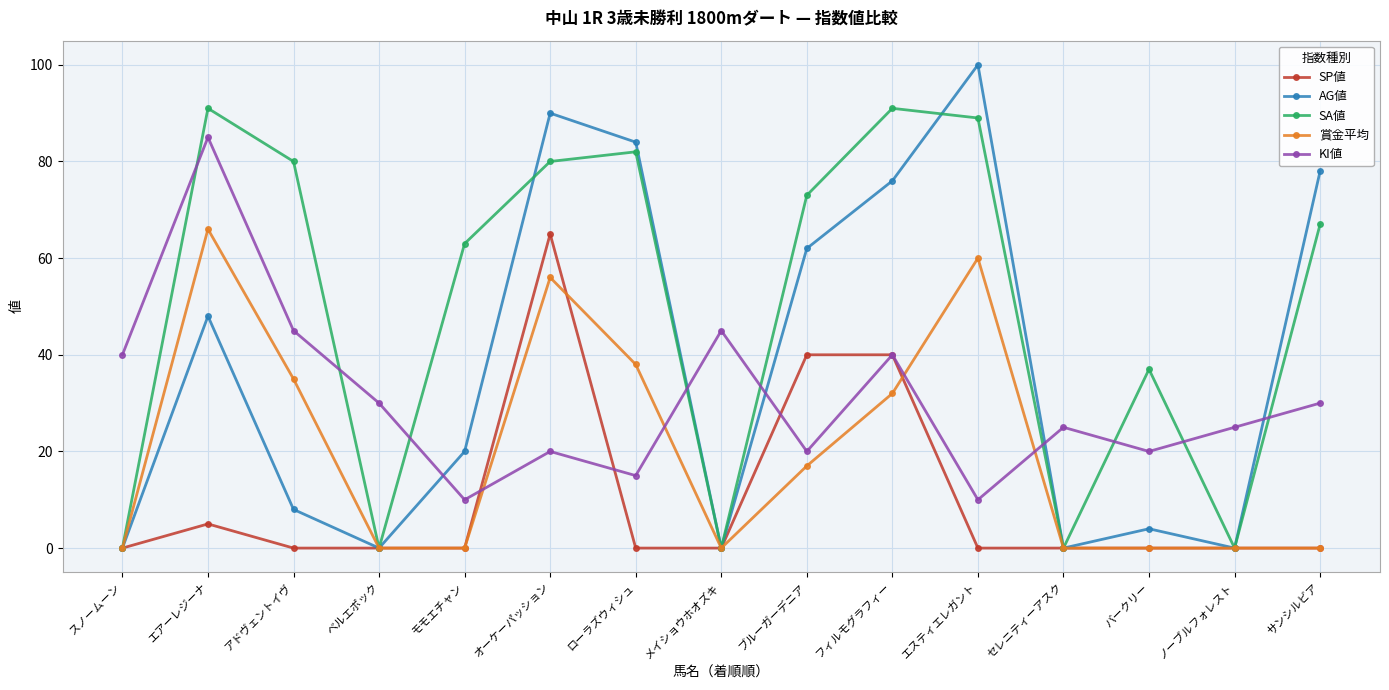

Reading left to right, list all the values displayed in this chart.

SP値: 0	5	0	0	0	65	0	0	40	40	0	0	0	0	0
AG値: 0	48	8	0	20	90	84	0	62	76	100	0	4	0	78
SA値: 0	91	80	0	63	80	82	0	73	91	89	0	37	0	67
賞金平均: 0	66	35	0	0	56	38	0	17	32	60	0	0	0	0
KI値: 40	85	45	30	10	20	15	45	20	40	10	25	20	25	30